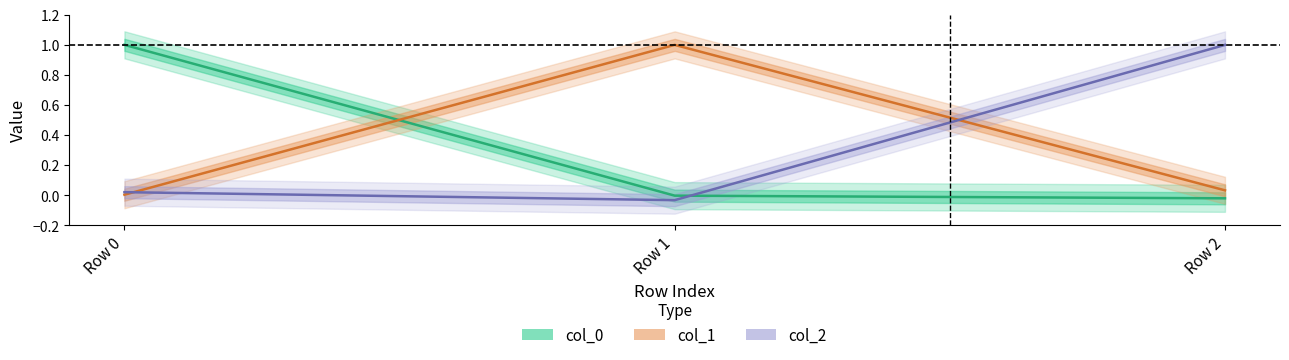

What is the value of the col_0 point at the 1st from the left?

1.0